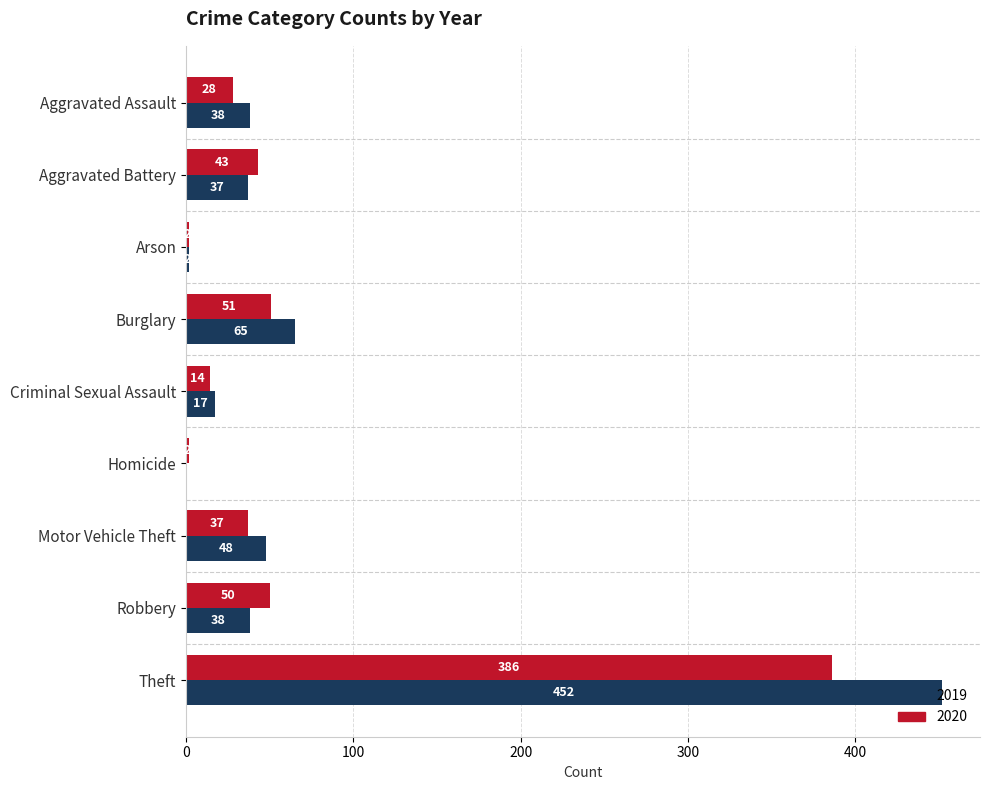

The value of 2019 at Homicide is 0. True or false?

True